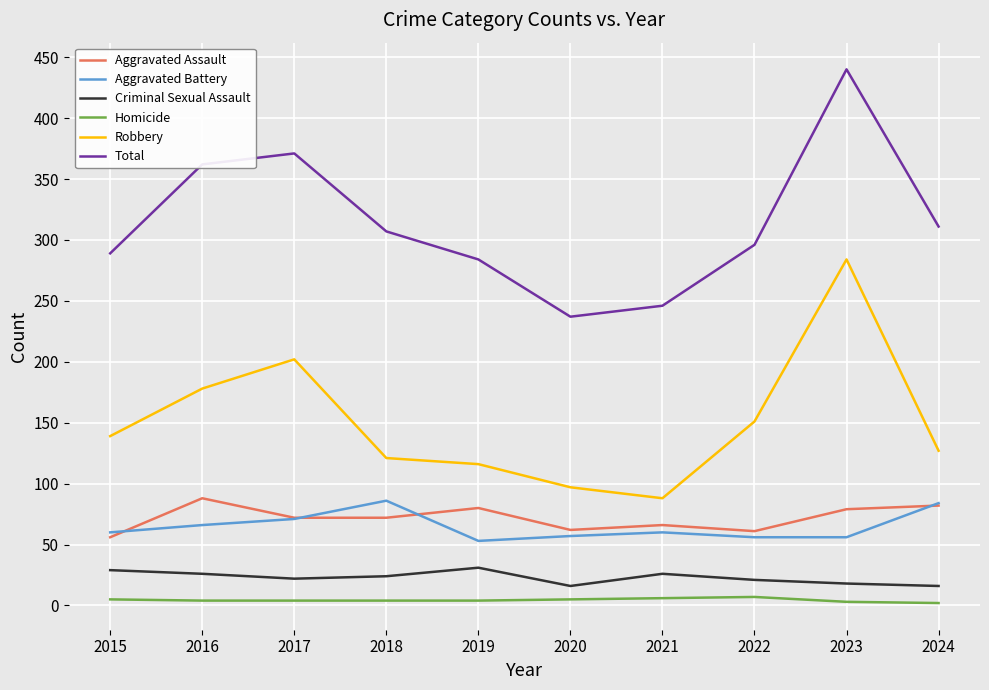

How many values in the Total series are below 307?

5